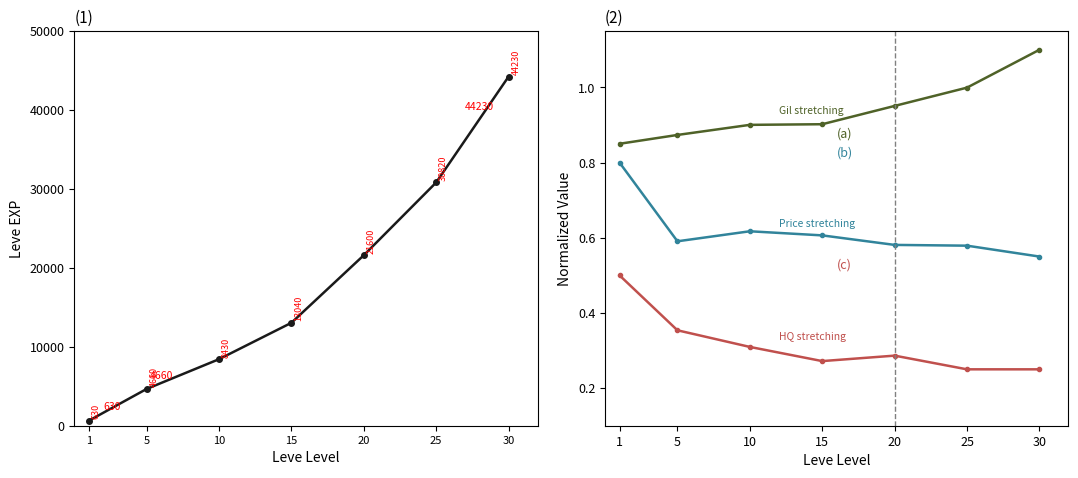

The Leve EXP series shows 4004.3 at 10. True or false?

False